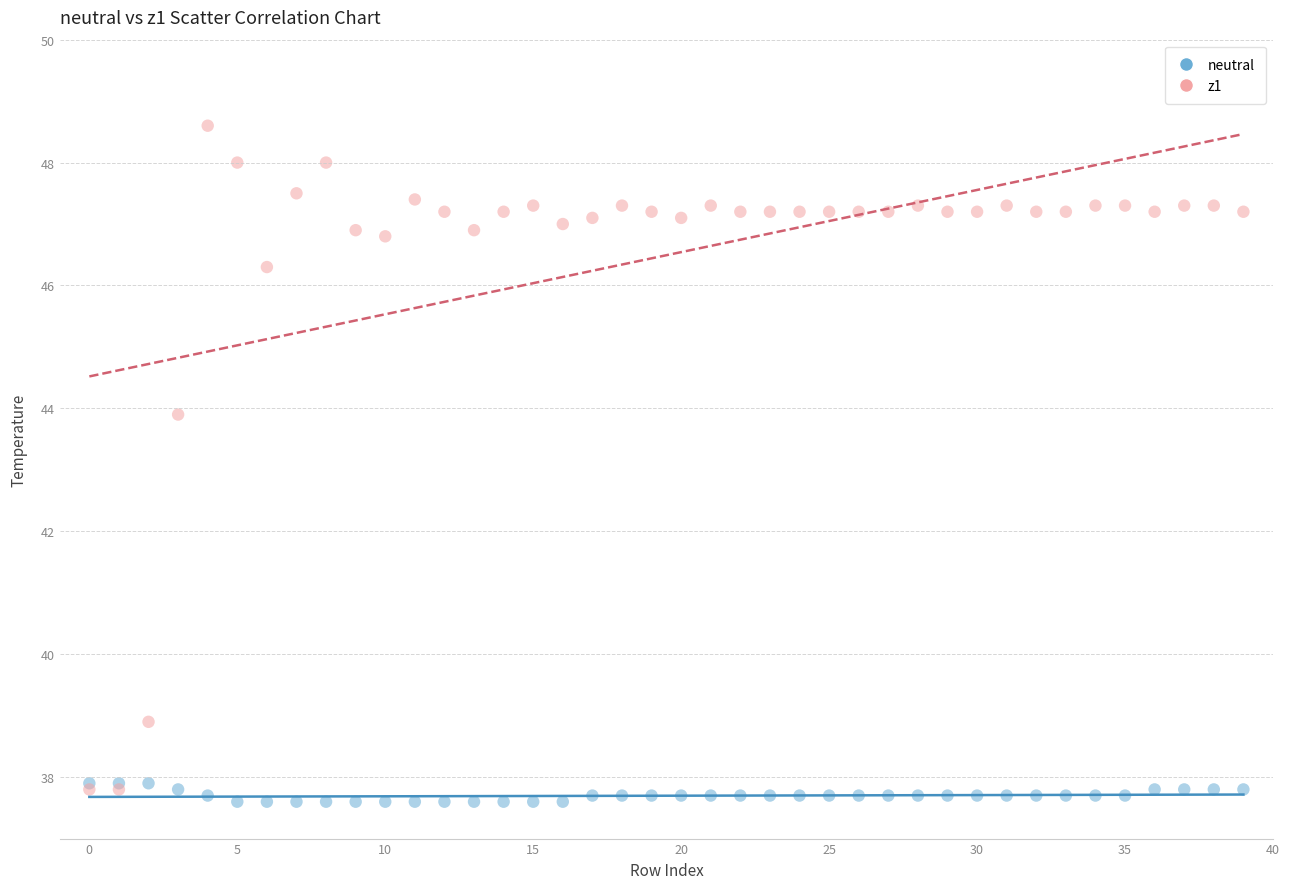

Across all series, what Y value is closest to 43?

43.9